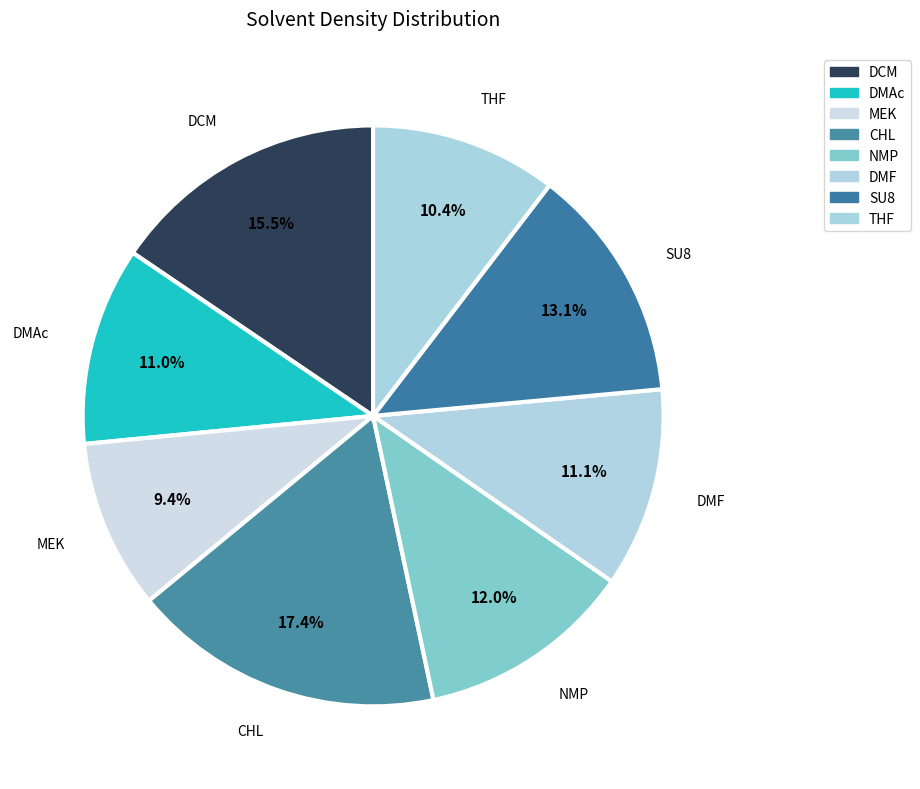

What is the ratio of the value at THF to the value at CHL?

0.6